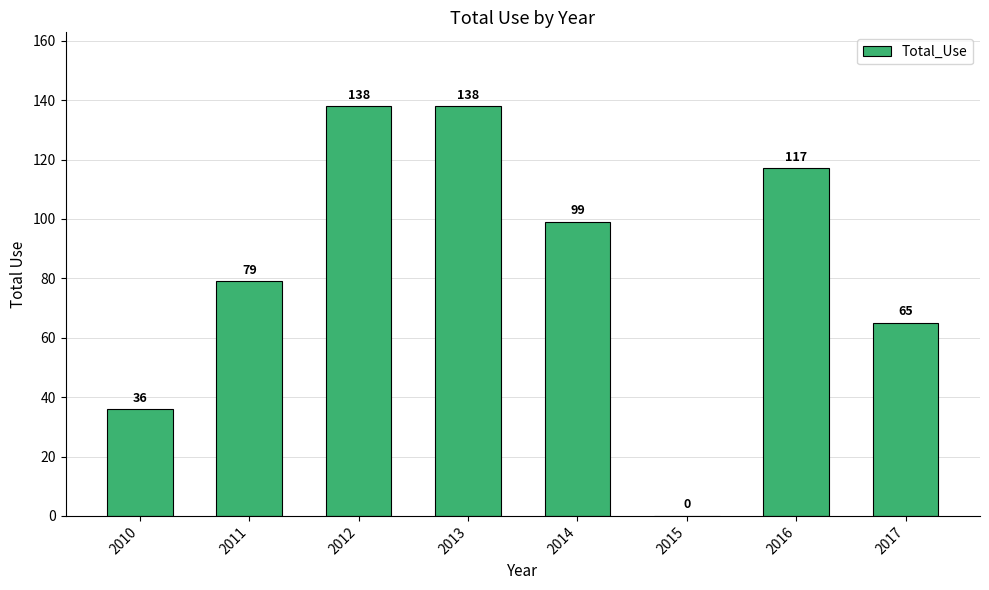

Which has a higher value, 2013 or 2016?

2013